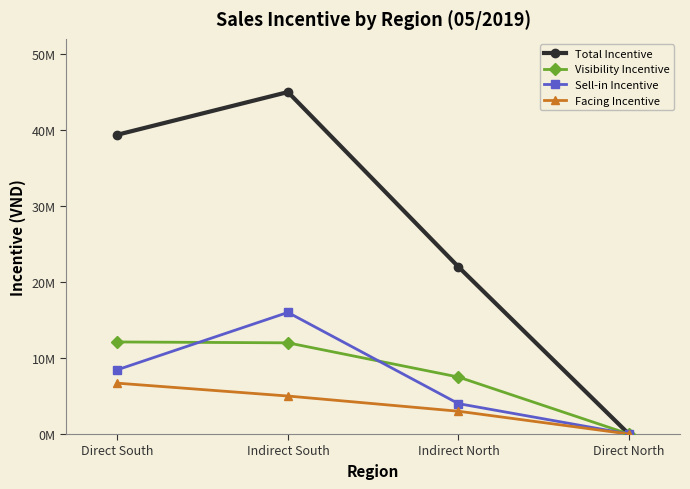

What is the sum of the Facing Incentive values at Direct North and Indirect South?

5000000.0